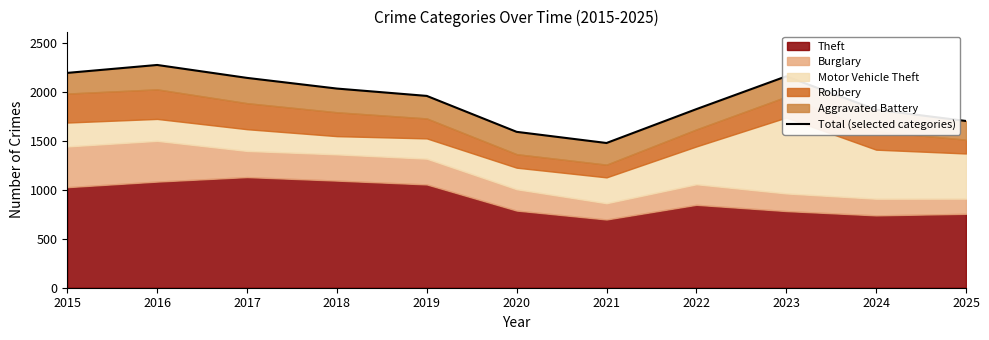

Reading right to left, transcribe all the data shown in this chart.

2025=1703	2024=1818	2023=2159	2022=1824	2021=1478	2020=1592	2019=1959	2018=2034	2017=2143	2016=2275	2015=2194